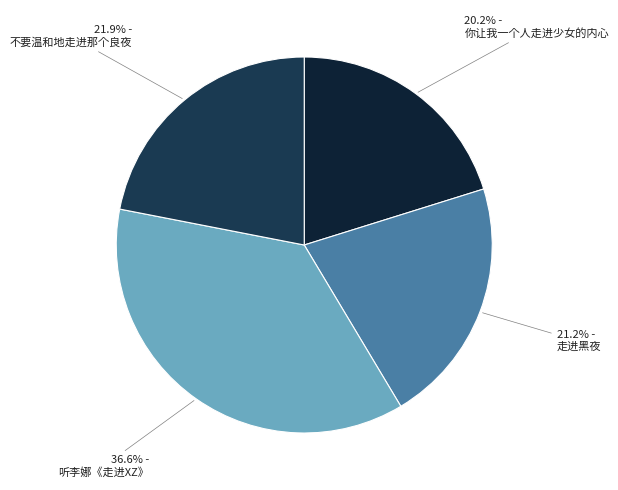

Which category has the smallest portion of the pie?

你让我一个人走进少女的内心